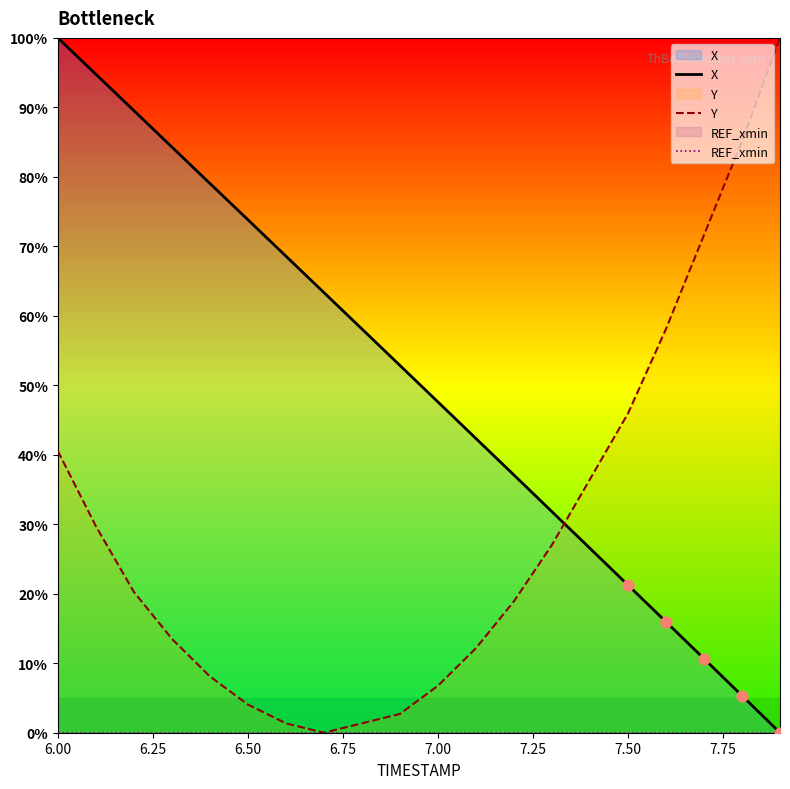

Which series reaches the maximum Y coordinate?

X